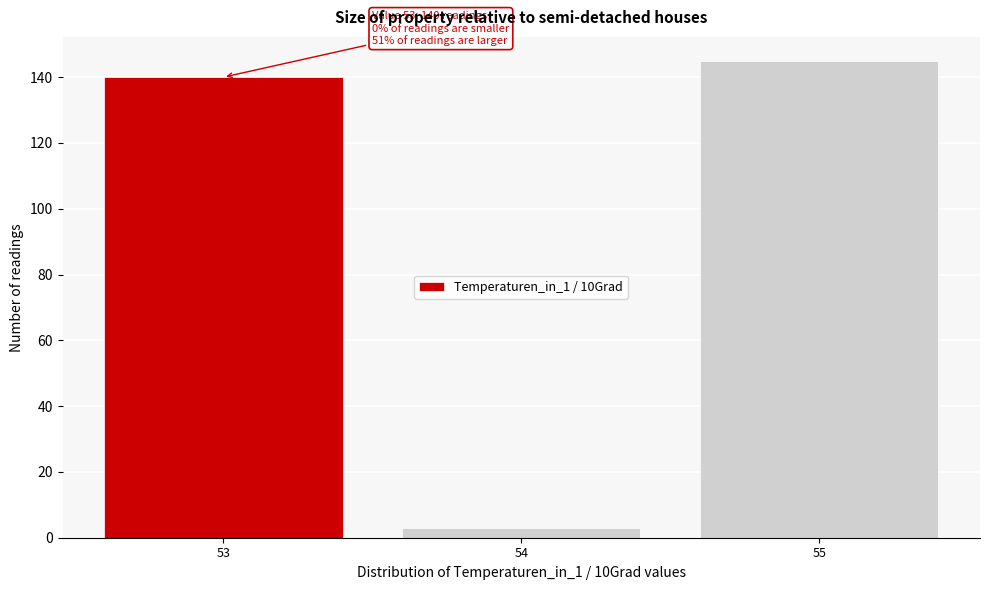

Which range on the x-axis has the tallest bar?

54.5 to 55.5